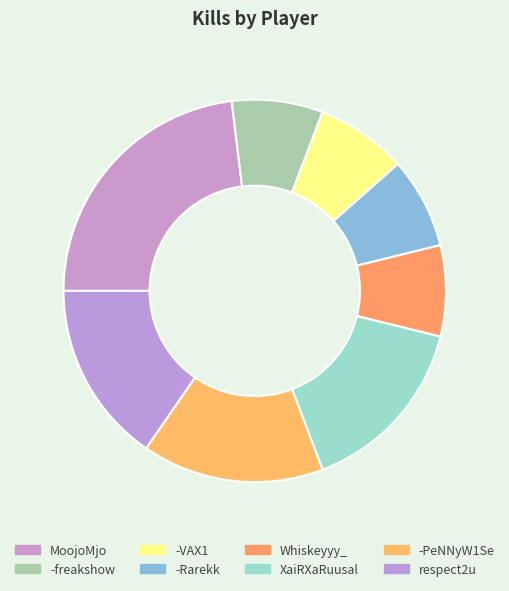

Combined, do -VAX1 and XaiRXaRuusal account for over 50%?

No